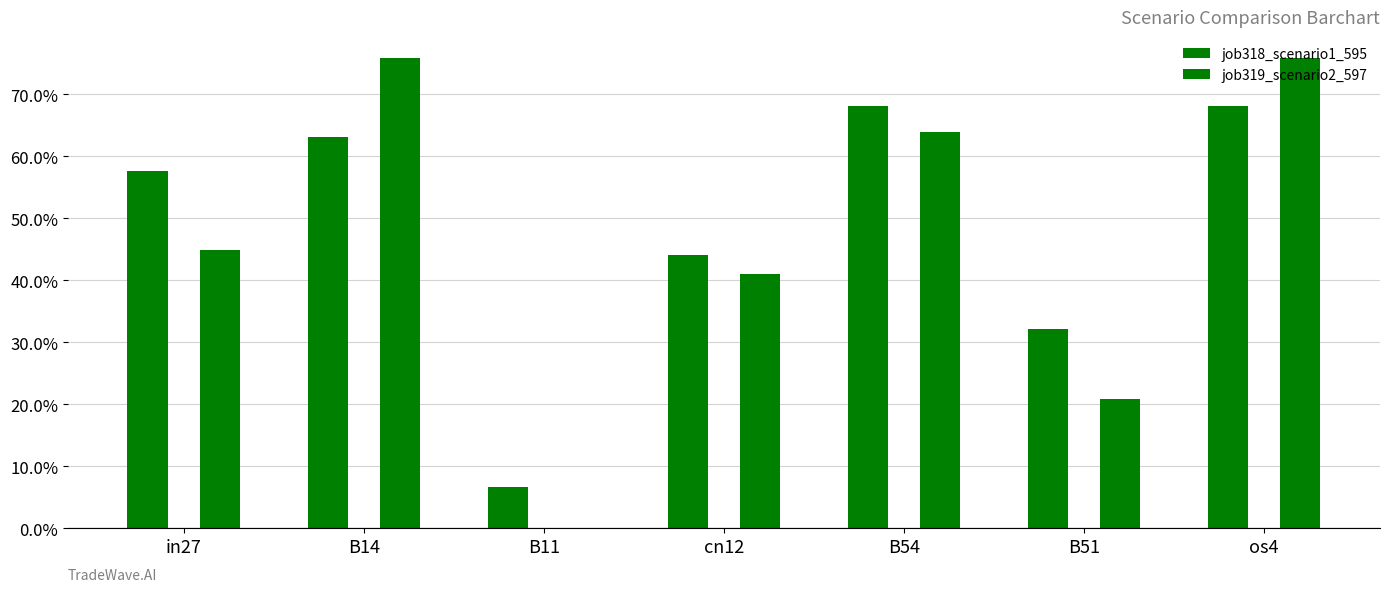

What is the label of the 1st bar from the left?

in27